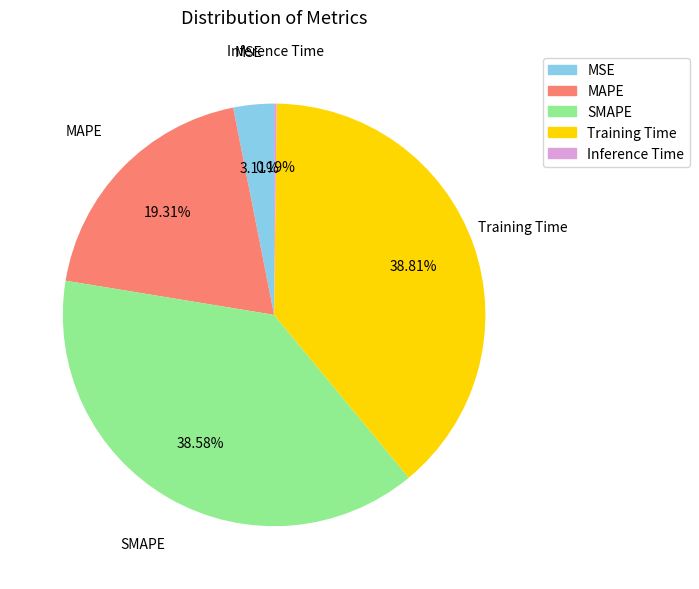

The MAPE slice represents 19% of the pie. True or false?

True